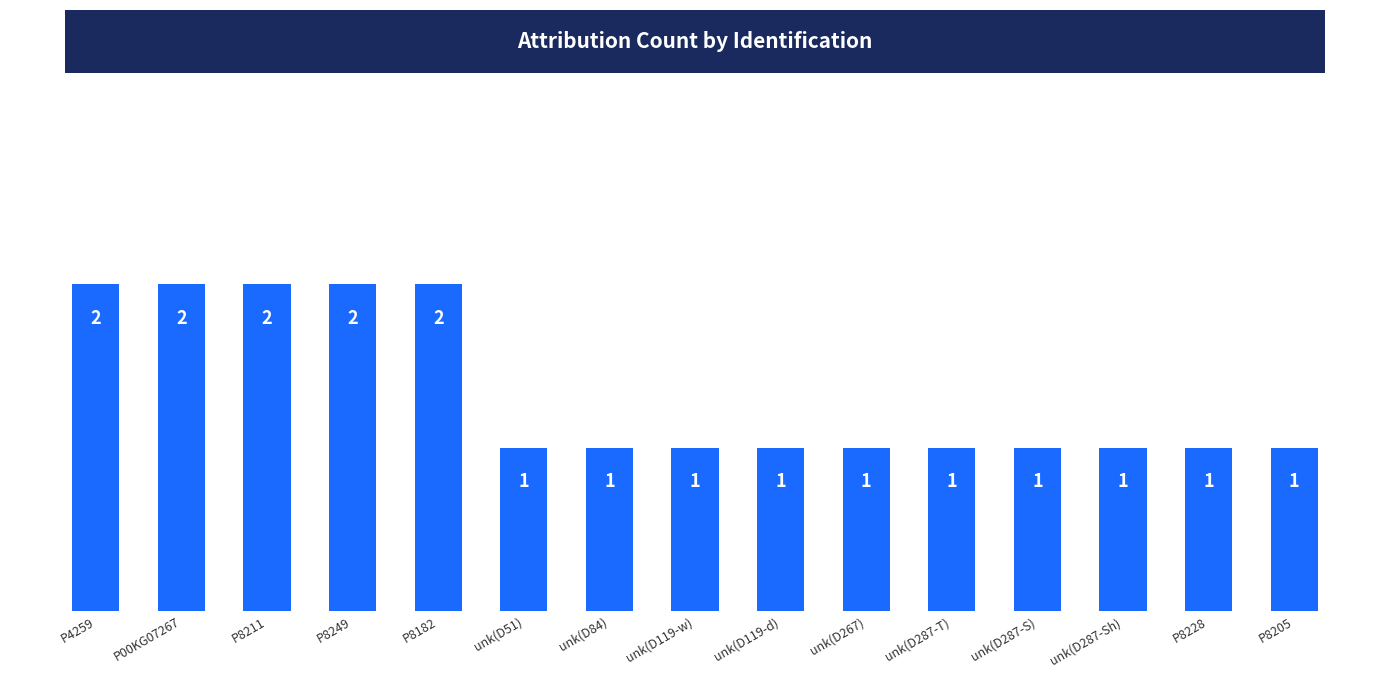

Does the chart contain any negative values?

No